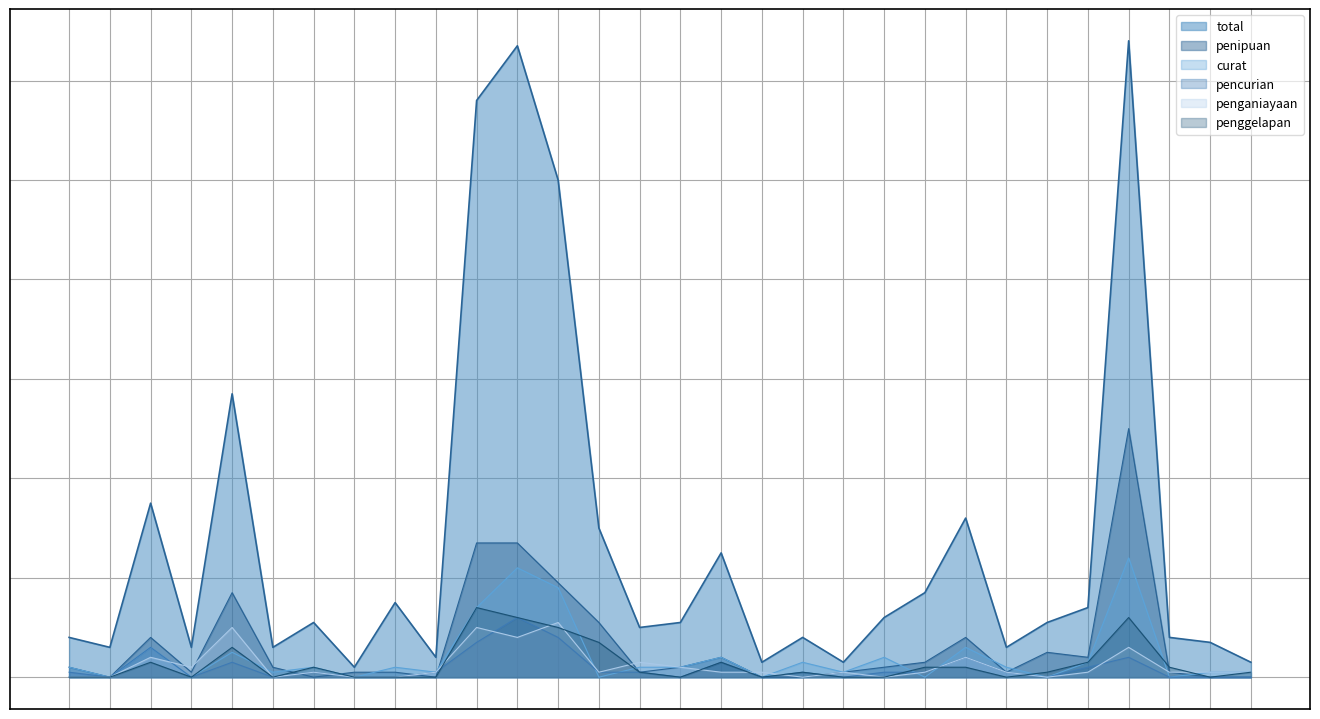

What is the difference between the second highest and second lowest values in the penganiayaan series?

10